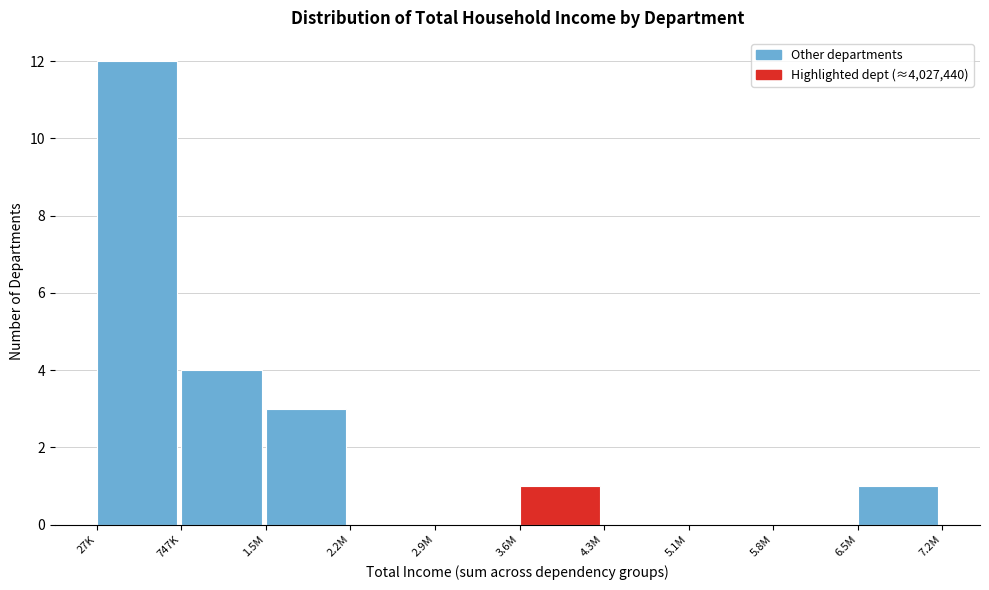

Reading left to right, what are all the values shown in this chart?

27K=12	747K=4	1.5M=3	2.2M=0	2.9M=0	3.6M=1	4.3M=0	5.1M=0	5.8M=0	6.5M=1